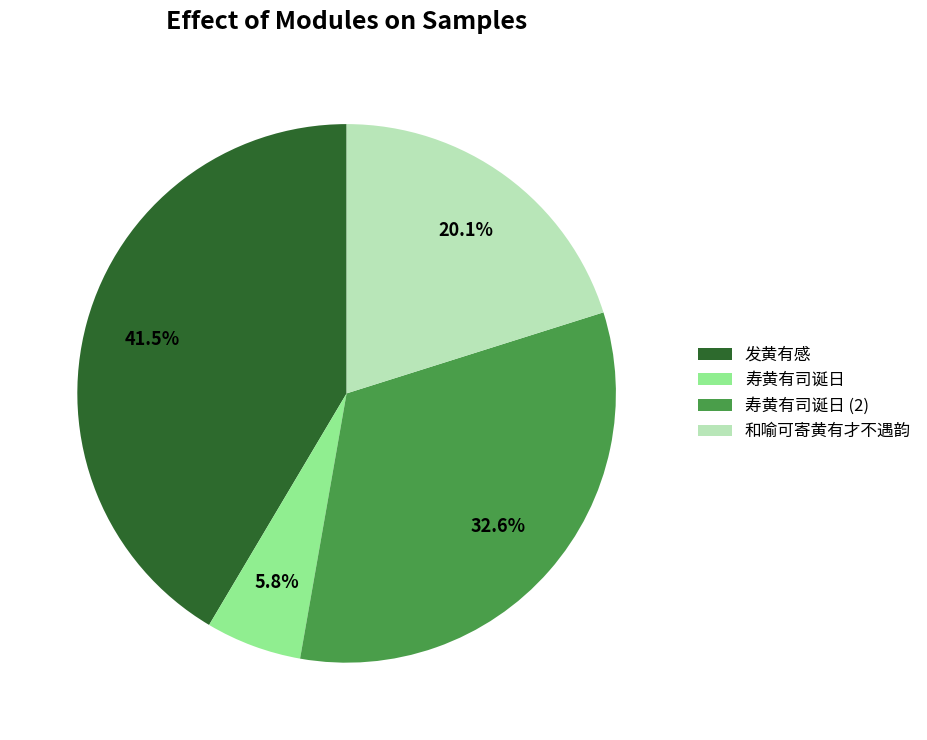

Is the sum of 和喻可寄黄有才不遇韵 and 寿黄有司诞日 greater than half?

No